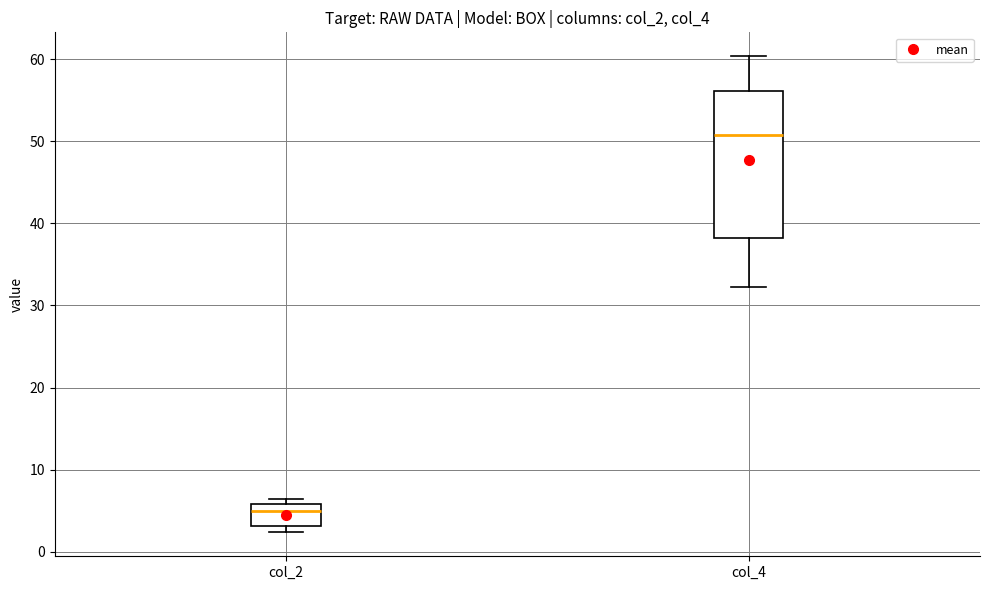

Which box is the tallest, from its lower edge to its upper edge?

col_4